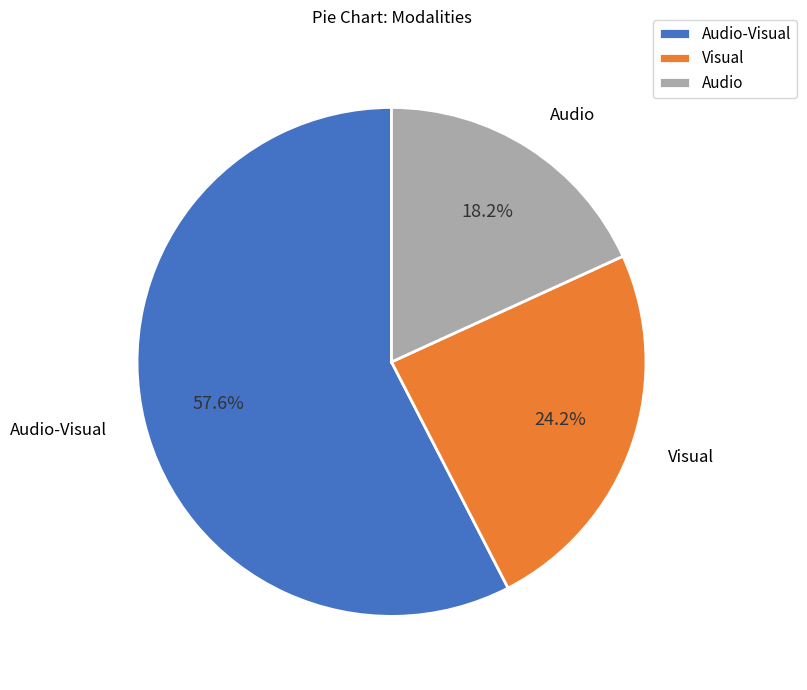

Which slice is the smallest?

Audio